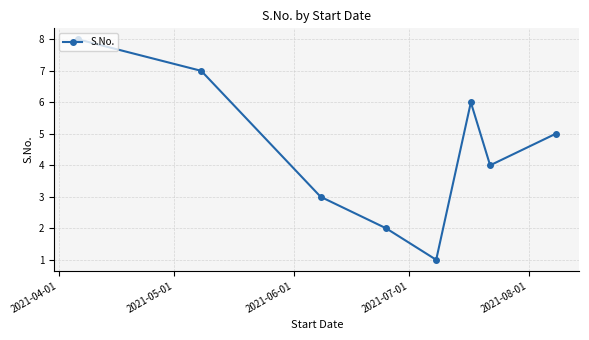

What is the maximum value shown in the chart?

8